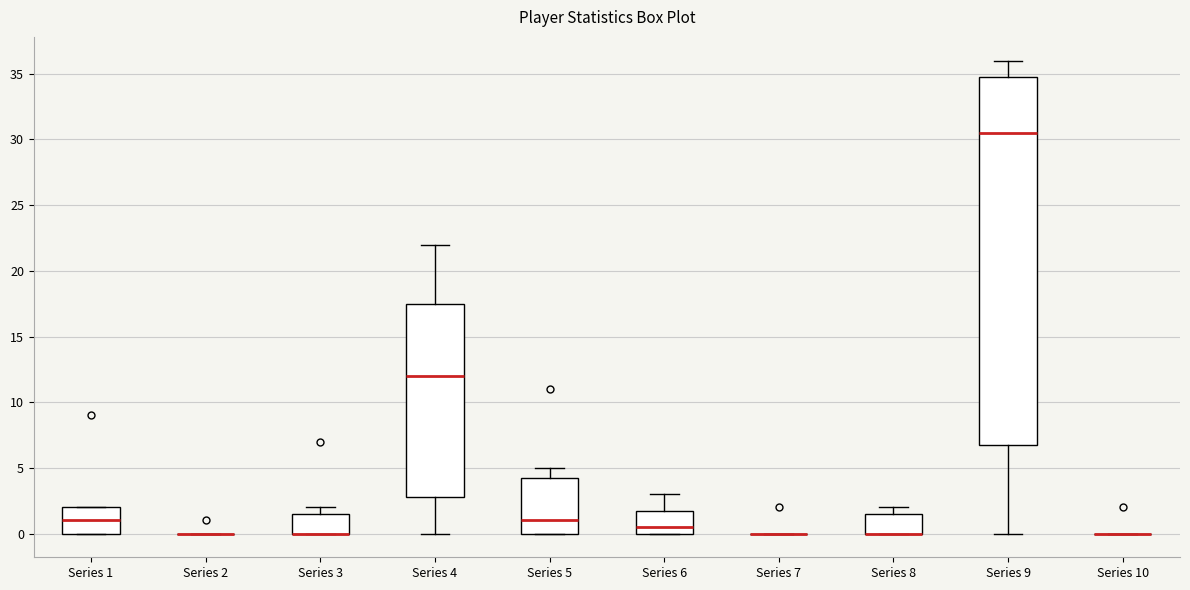

Reading left to right, transcribe this box plot: for each box, give where its median line is, the range the box spans, and where its two whiskers end, as read against the y-axis. The values are not printed on the chart, so give them approximately, as read against the axis.

Series 1: median 1.0, box 0.0 to 2.0, whiskers 0.0 to 2.0
Series 2: box collapsed to a line at 0.0, whiskers 0.0 to 0.0
Series 3: median 0.0 (drawn on the box's lower edge), box 0.0 to 1.5, whiskers 0.0 to 2.0
Series 4: median 12.0, box 3.0 to 17.5, whiskers 0.0 to 22.0
Series 5: median 1.0, box 0.0 to 4.5, whiskers 0.0 to 5.0
Series 6: median 0.5, box 0.0 to 2.0, whiskers 0.0 to 3.0
Series 7: box collapsed to a line at 0.0, whiskers 0.0 to 0.0
Series 8: median 0.0 (drawn on the box's lower edge), box 0.0 to 1.5, whiskers 0.0 to 2.0
Series 9: median 30.5, box 7.0 to 35.0, whiskers 0.0 to 36.0
Series 10: box collapsed to a line at 0.0, whiskers 0.0 to 0.0